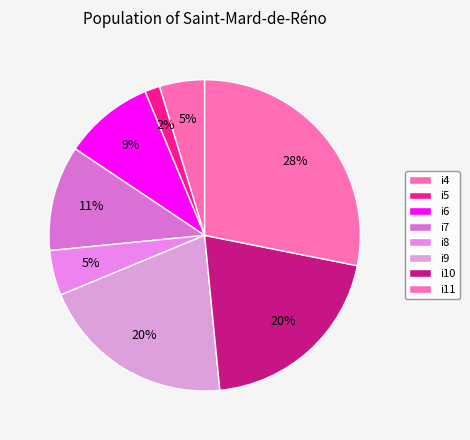

True or false: i9 accounts for 11% of the total.

False